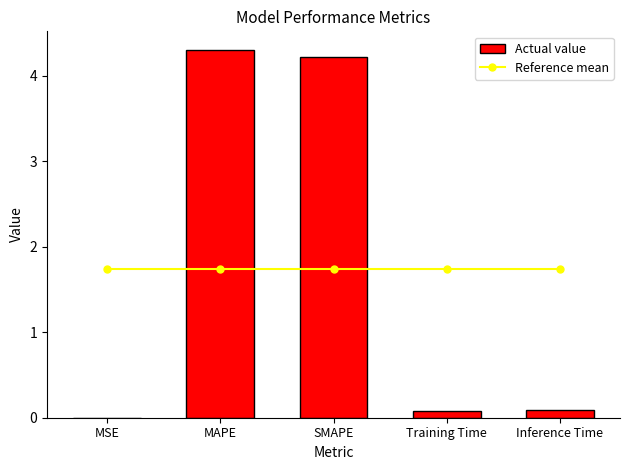

Are the bars grouped side by side (vs. stacked)?

Yes